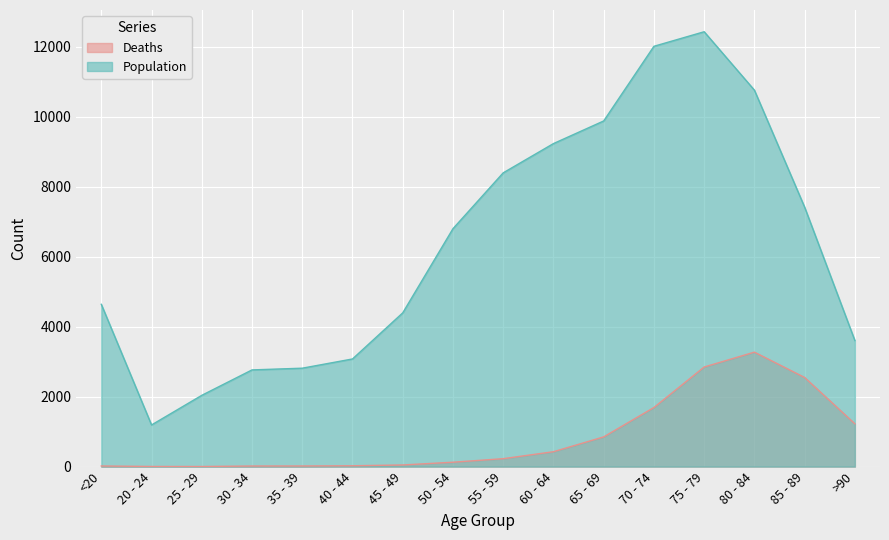

Rank the series by their maximum value, from lowest to highest.

Deaths, Population